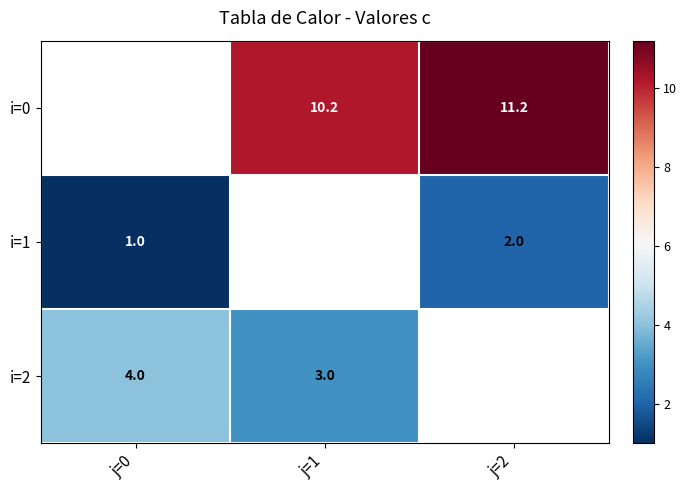

What is the difference between the i=1 values at j=0 and j=2?

1.0